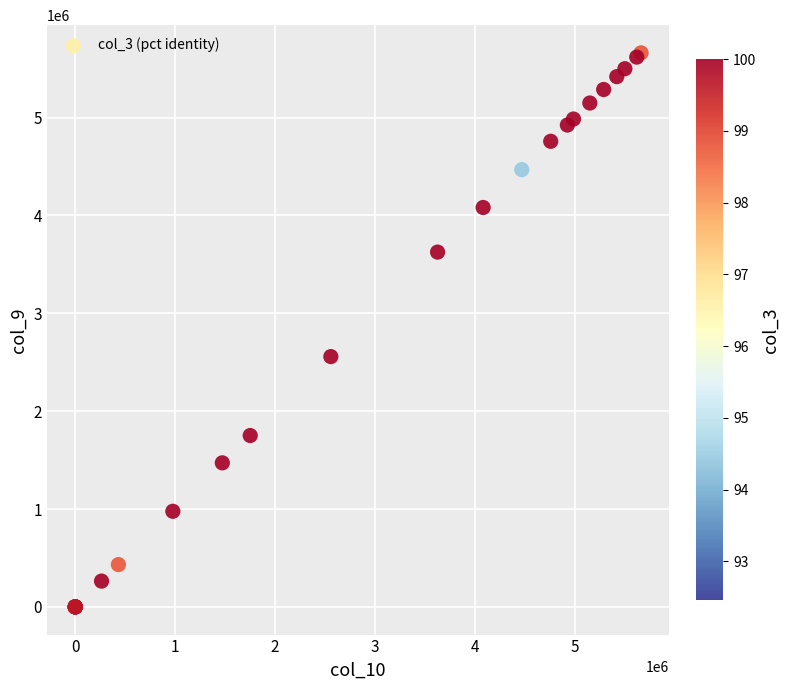

What Y value in the scatter plot is closest to 2830604?

2557588